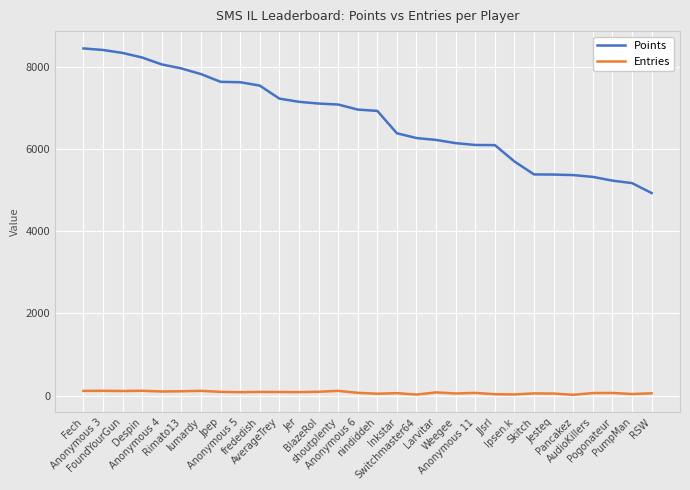

Which series changed the most between shoutplenty and Pancakez?

Points